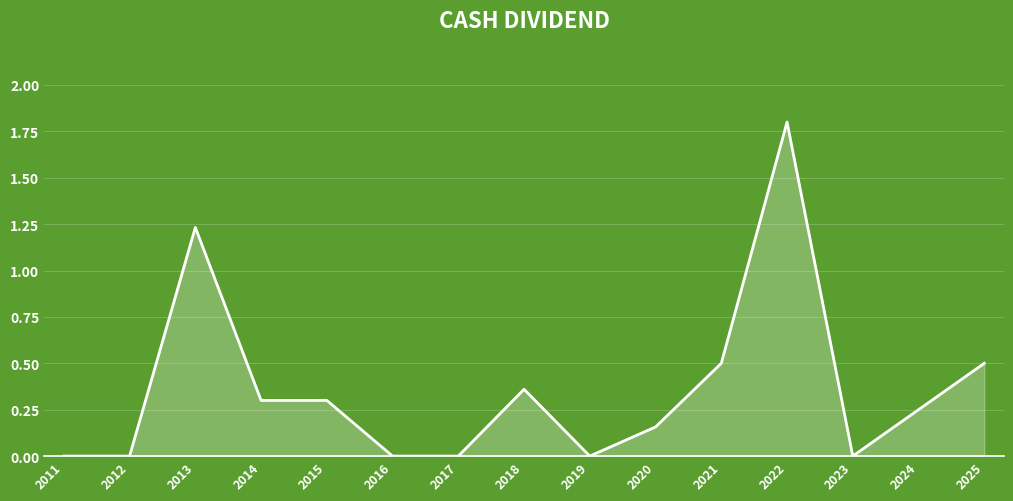

The value at 2015 is 0.1. True or false?

False